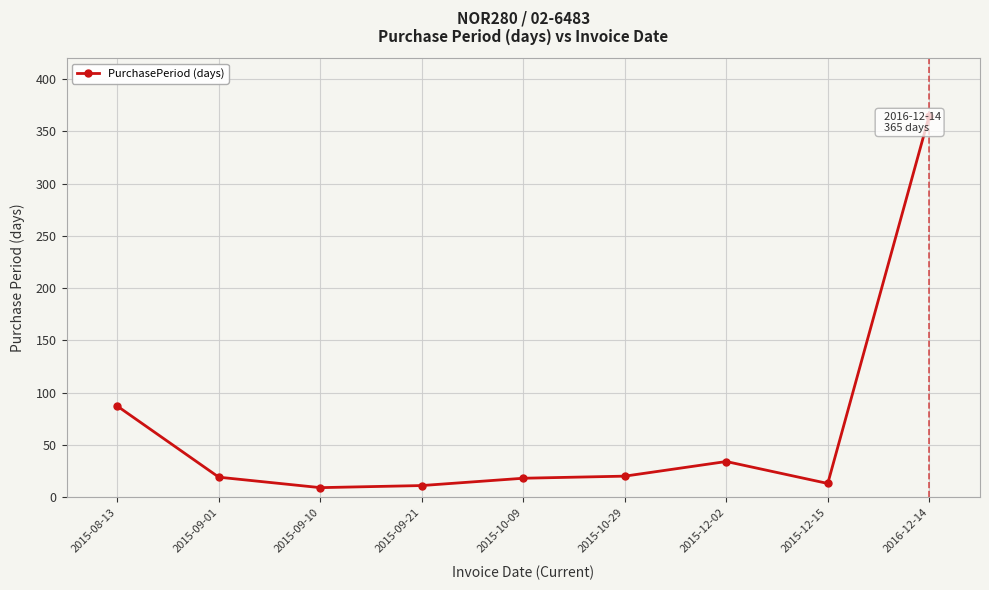

What is the value of the 4th point from the left?

11